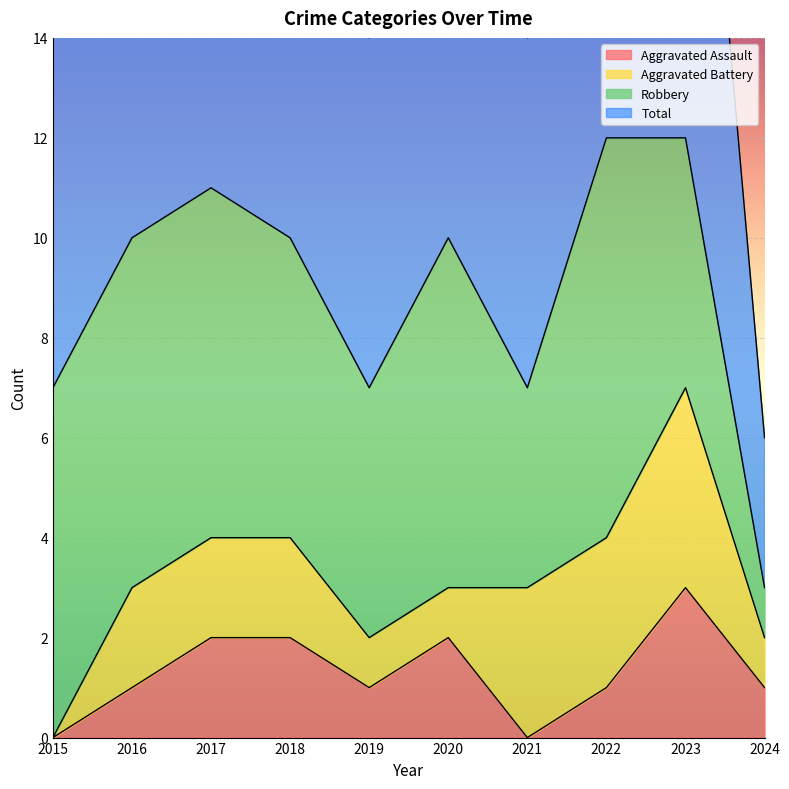

Which category has the highest value in the Aggravated Assault series?

2023